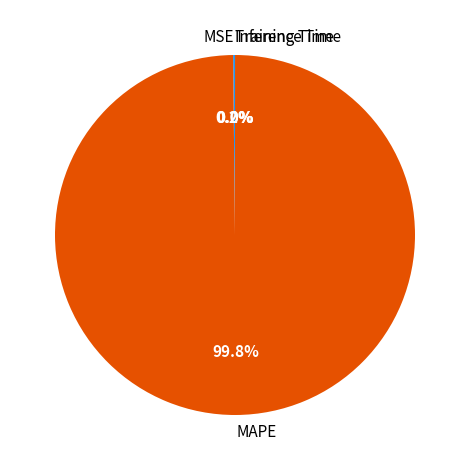

Which category has the biggest portion of the pie?

MAPE